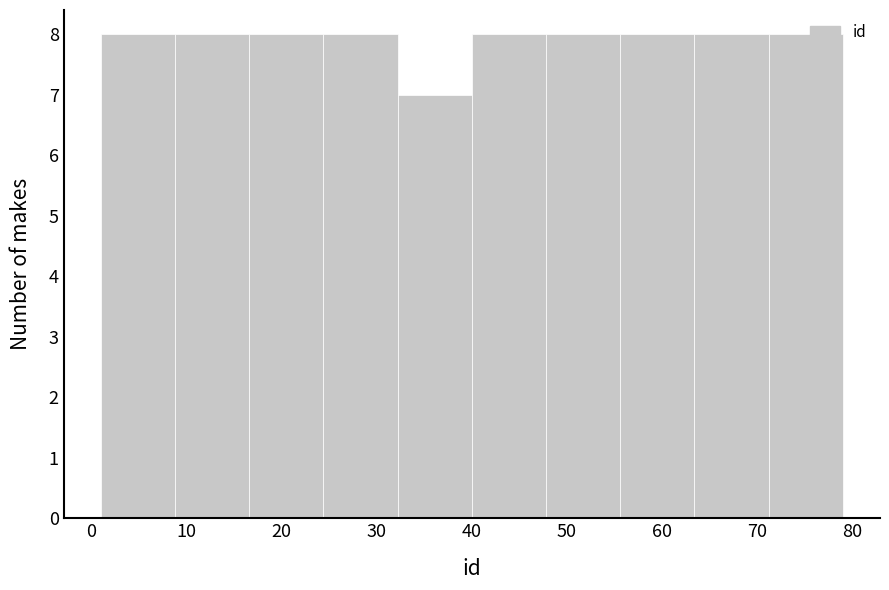

How tall is the bar that spans 63.4 to 71.2 on the x-axis? Neither the bar edges nor the heights are printed on the chart, so give them approximately, as read against the axes.

8